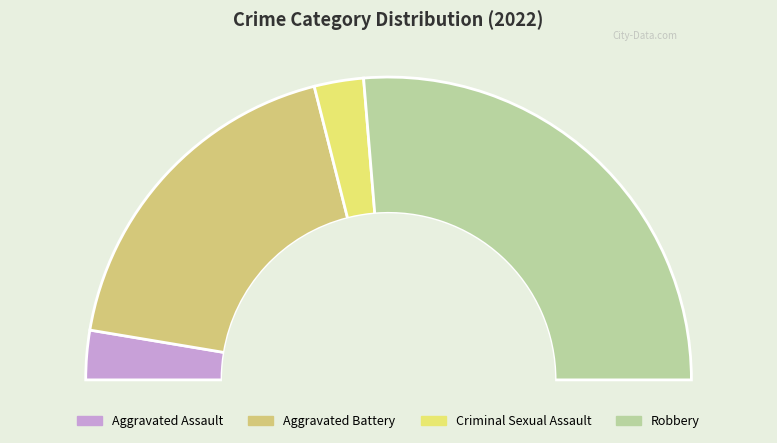

Which category has the smallest portion of the pie?

Aggravated Assault